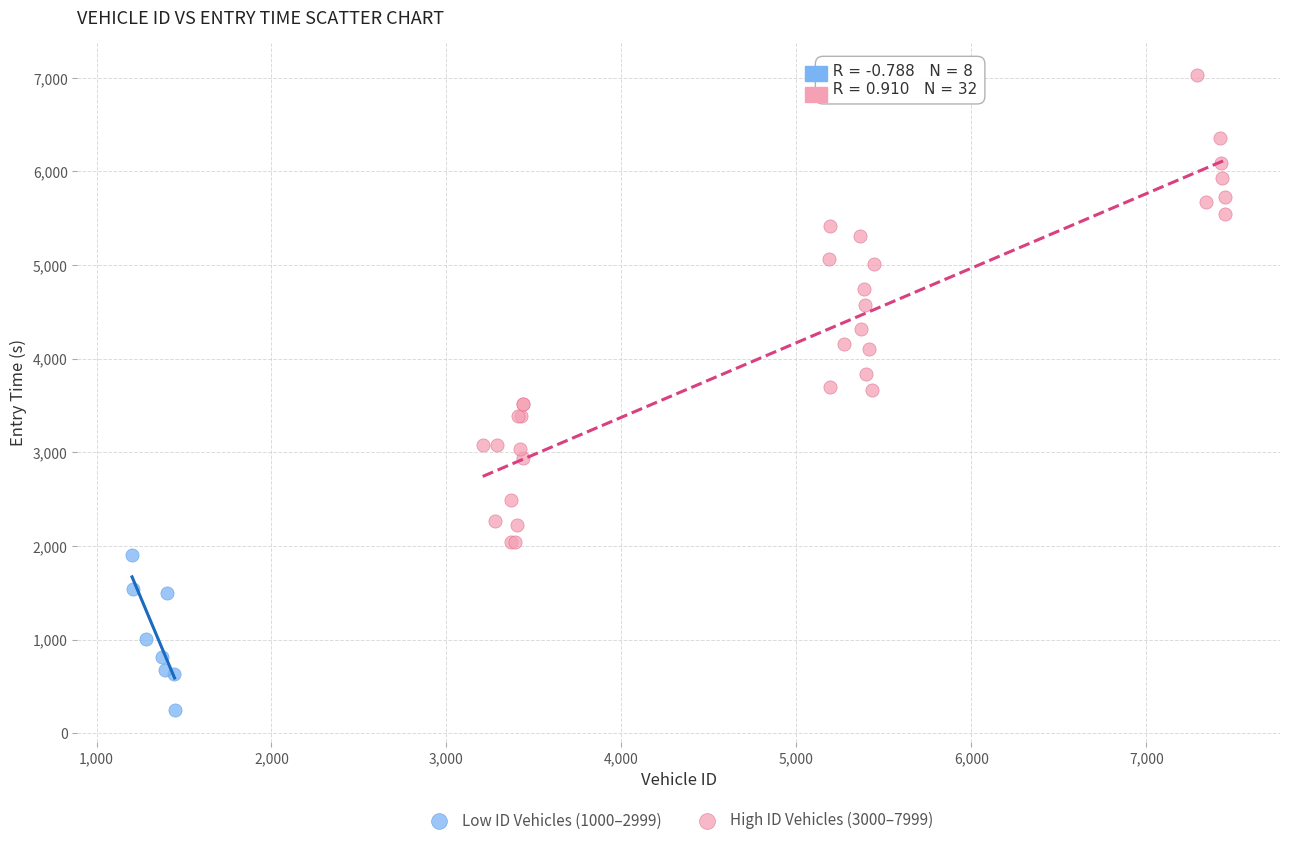

Which series has the widest spread of Y values?

High ID Vehicles (3000–7999)